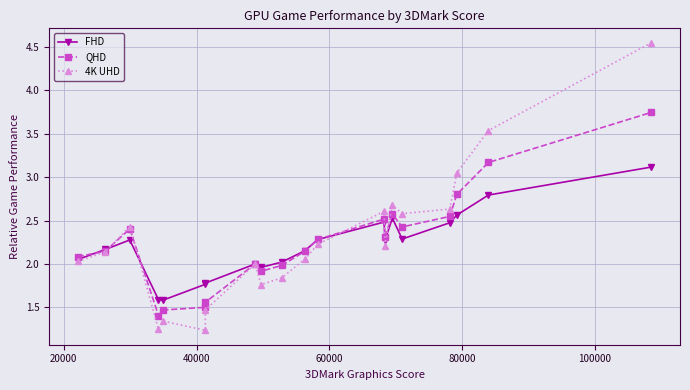

What is the sum of all QHD values?

45.0